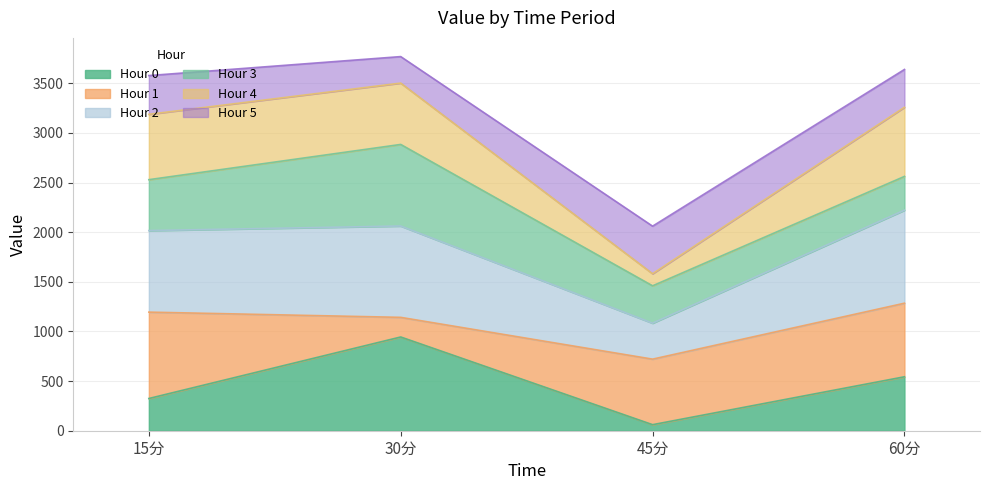

What is the label of the 1st point from the left?

15分